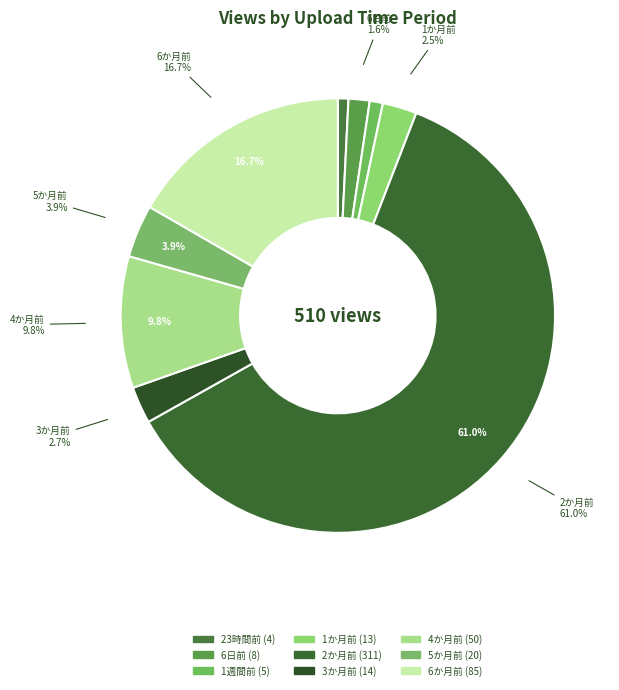

Rank the categories by value from highest to lowest.

2か月前, 6か月前, 4か月前, 5か月前, 3か月前, 1か月前, 6日前, 1週間前, 23時間前